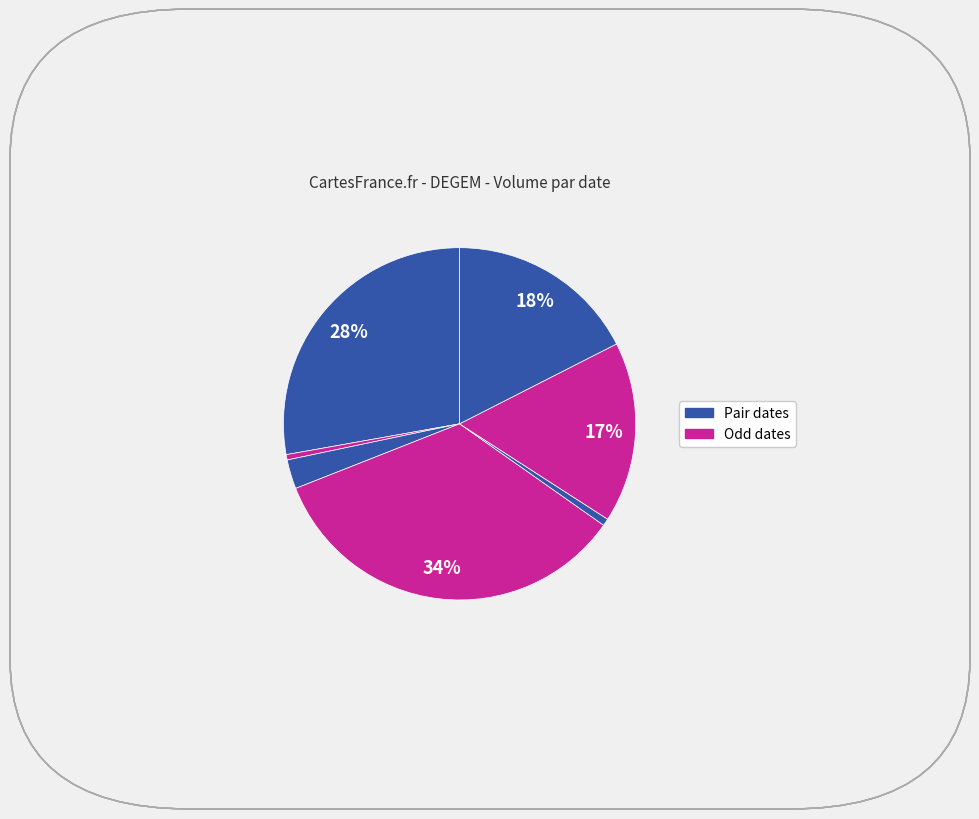

Is there a majority slice in this chart?

No